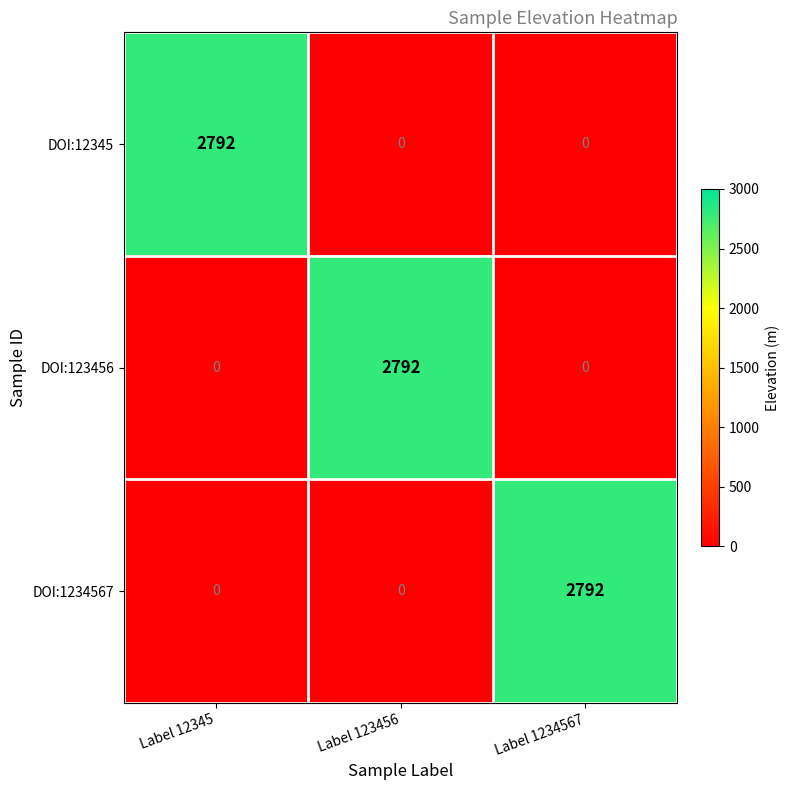

Reading left to right, what are all the values shown in this chart?

DOI:12345: 2792	0	0
DOI:123456: 0	2792	0
DOI:1234567: 0	0	2792